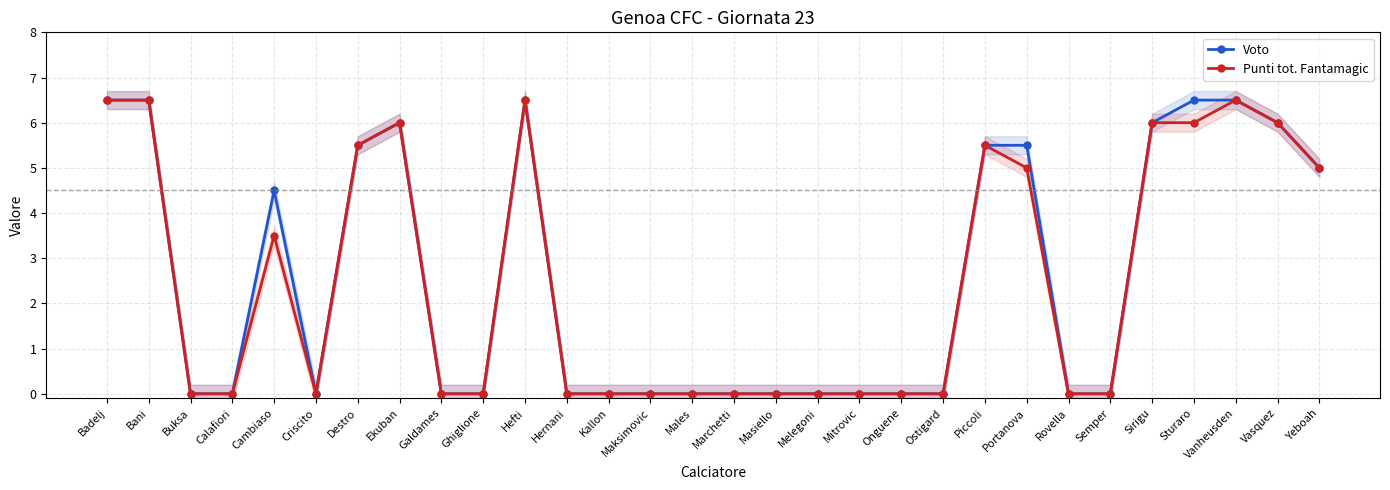

What is the difference between the maximum and minimum values in the Punti tot. Fantamagic series?

6.5